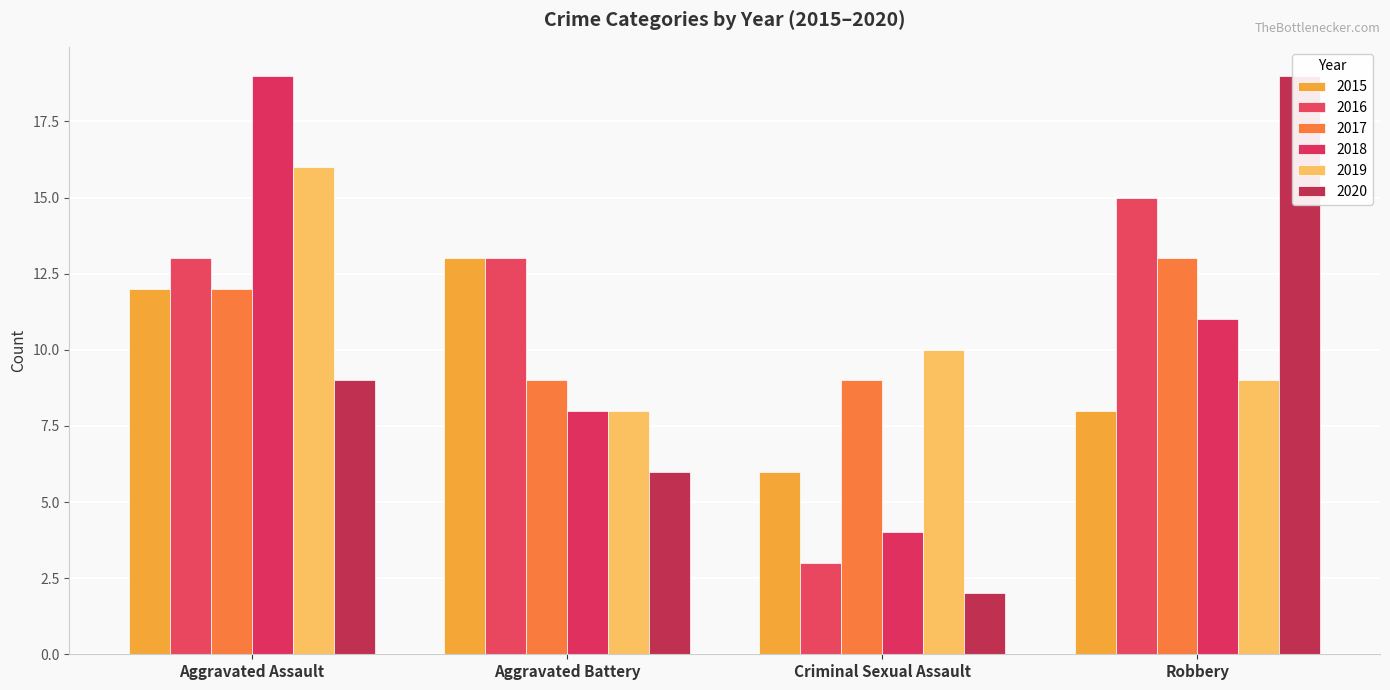

What is the value of the 2017 bar at the 1st from the left?

12